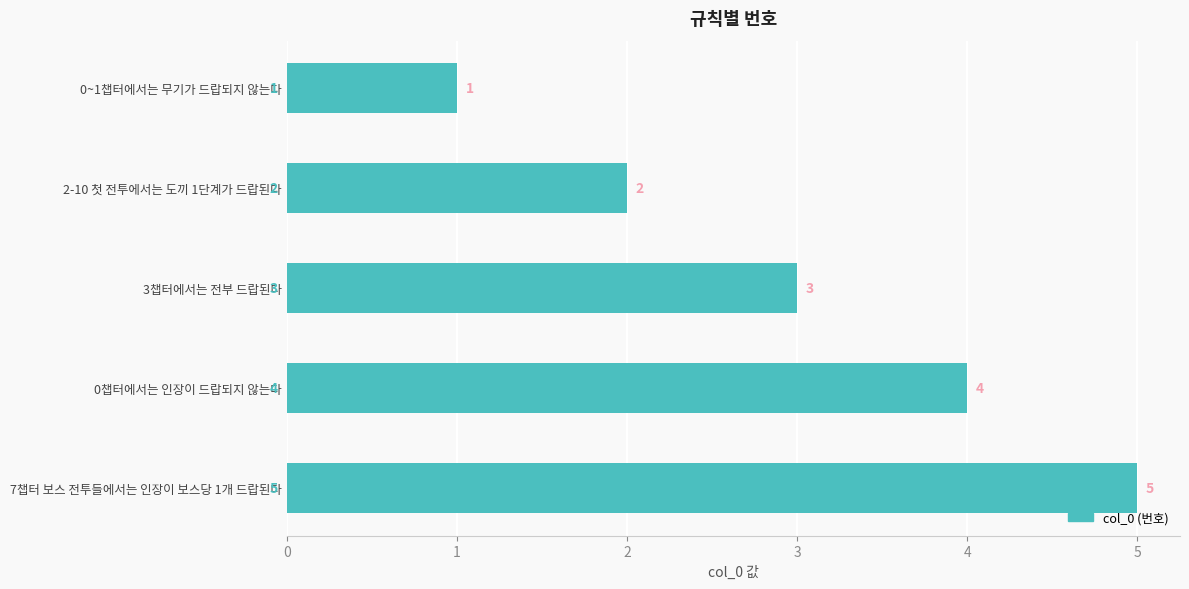

What is the smallest value displayed?

1